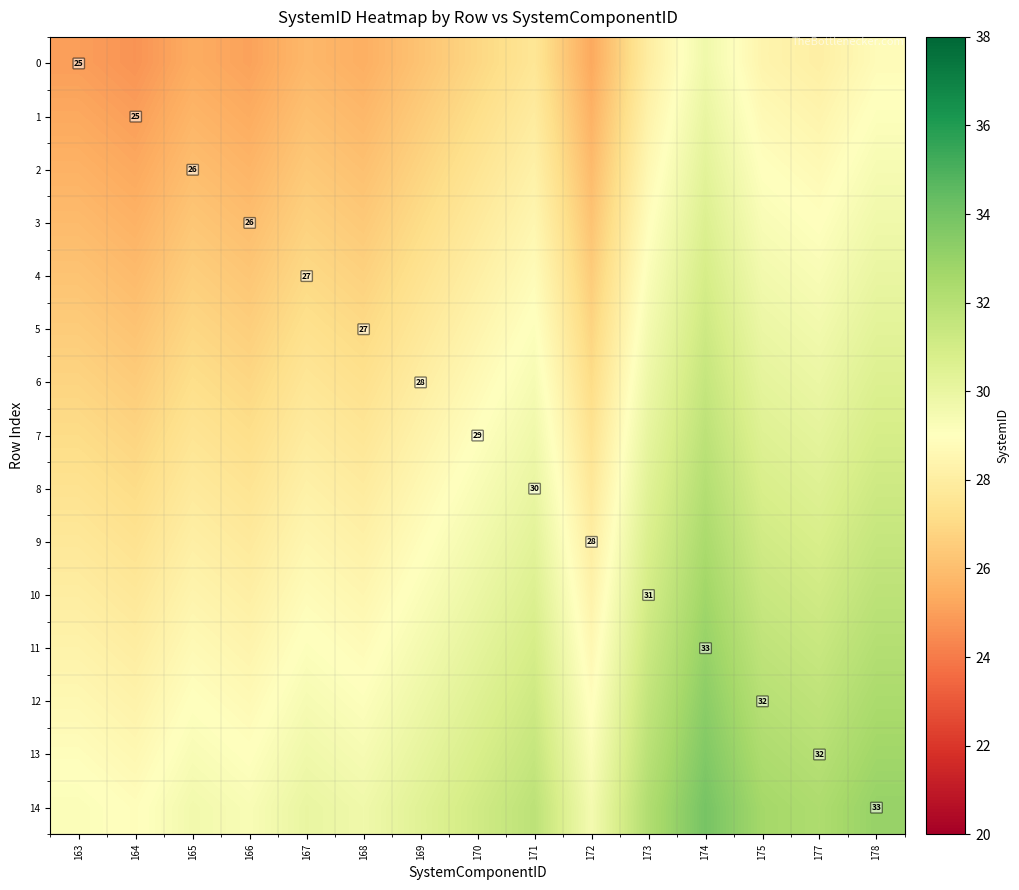

What is the lowest value of the 14 series?

28.9